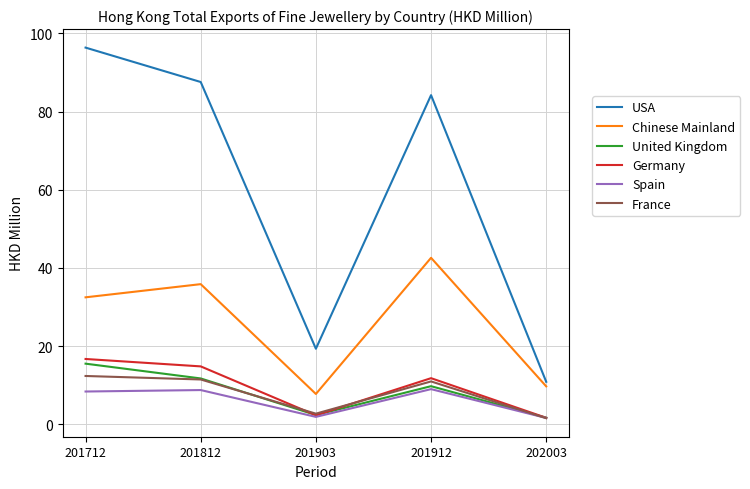

At which category is the sum across all series the highest?

201712